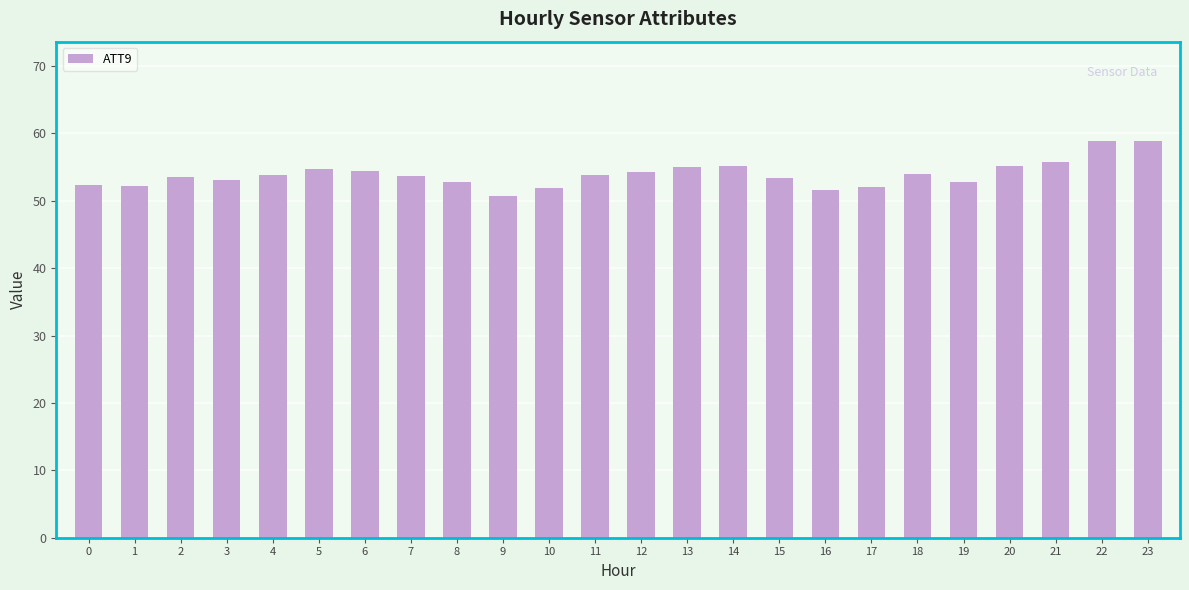

Read the value at 22.

58.9